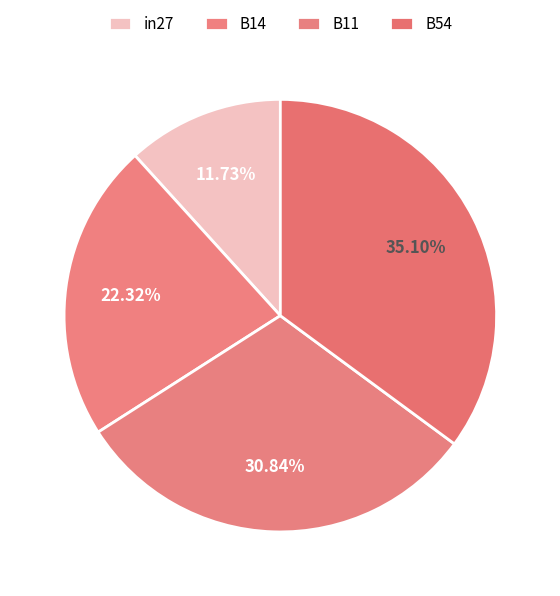

To the nearest percent, what is the average slice percentage?

25%